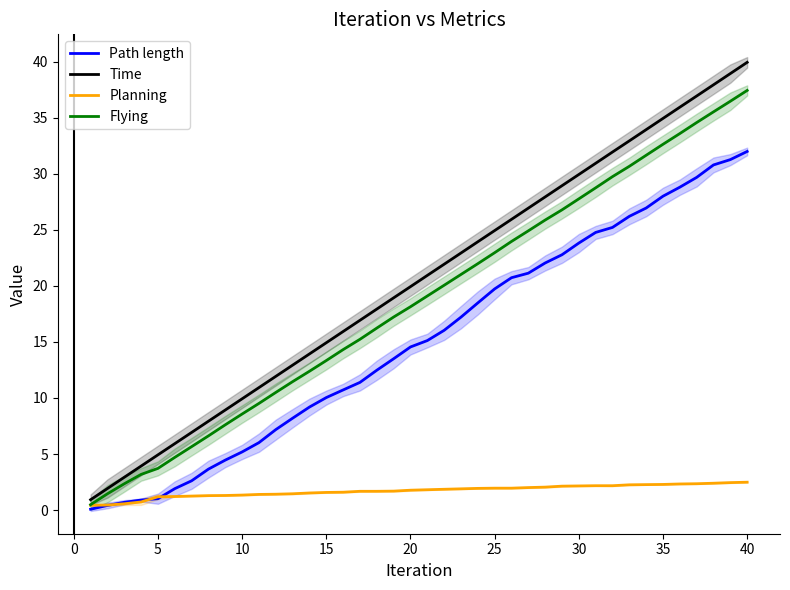

True or false: Path length has a value of 32.0 at 40.

True